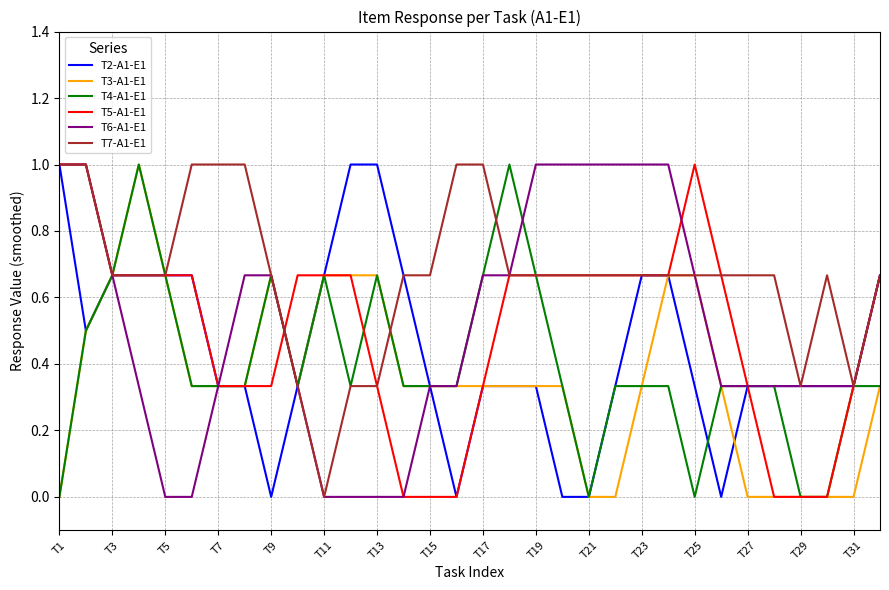

What is the maximum value for T4-A1-E1?

1.0